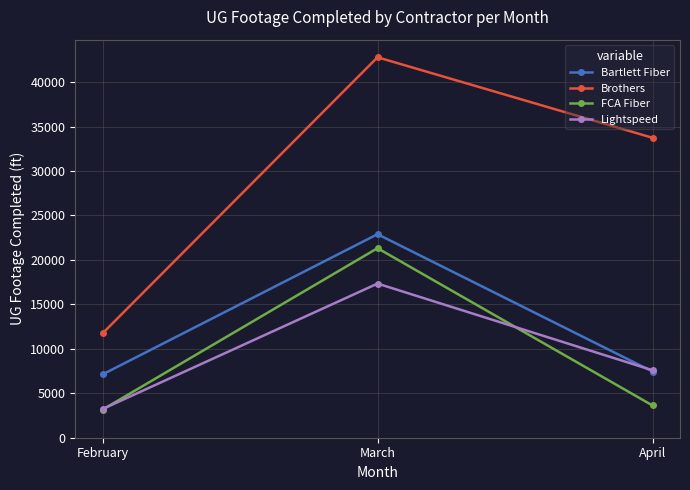

Does the chart have visible grid lines?

Yes